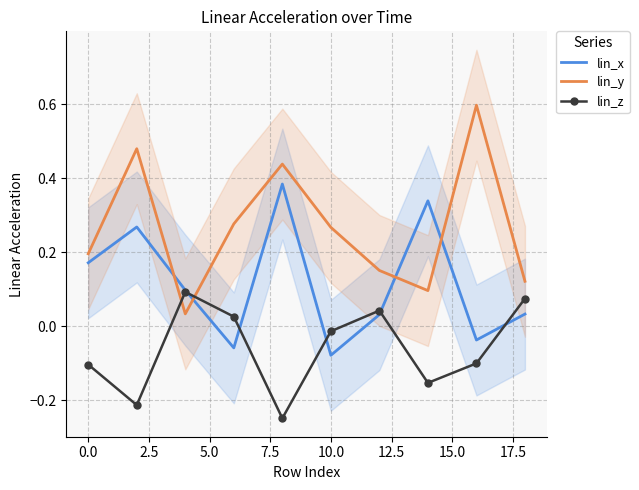

Which series ends up on top after the final intersection of lin_x and lin_z?

lin_z